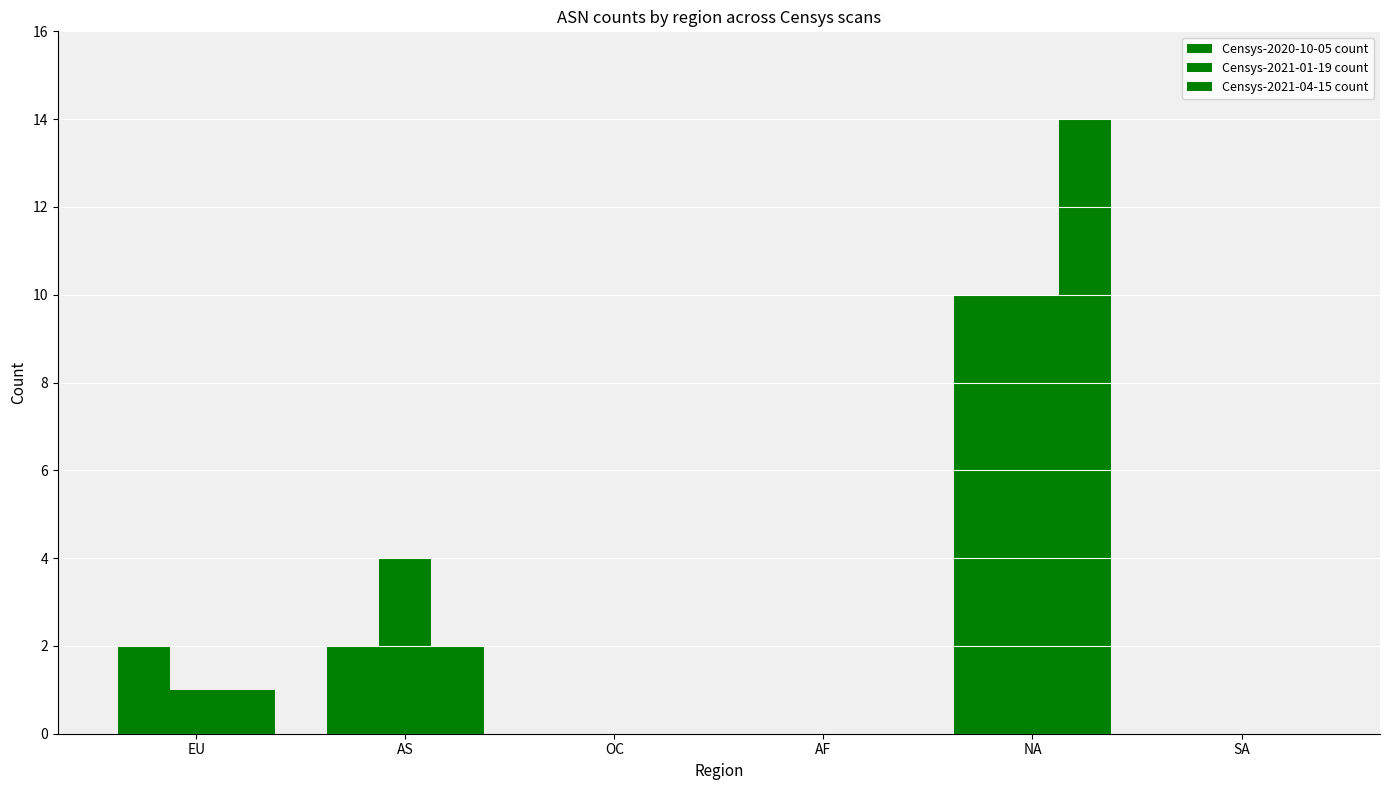

Where is Censys-2021-01-19 count nearest to the value 5?

AS